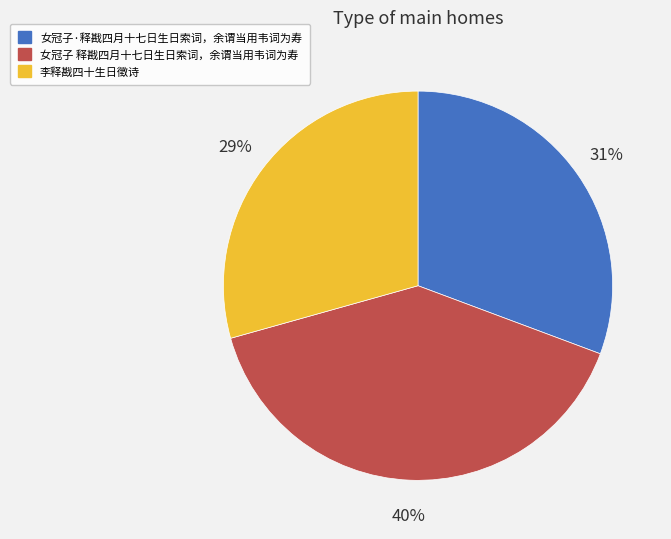

True or false: 李释戡四十生日徵诗 accounts for 29% of the total.

True